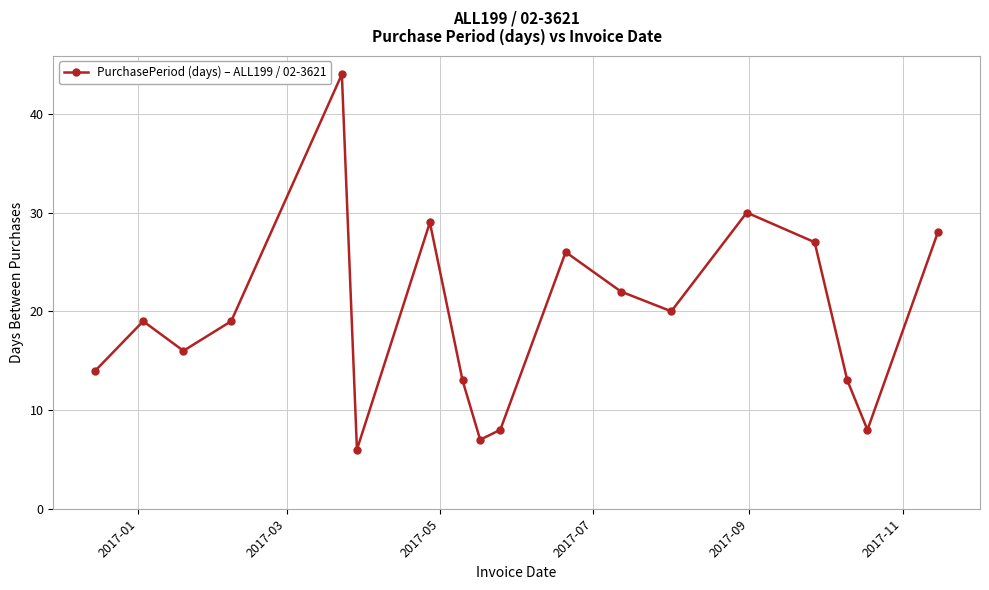

True or false: there are more than 0 points higher than both neighbors.

True